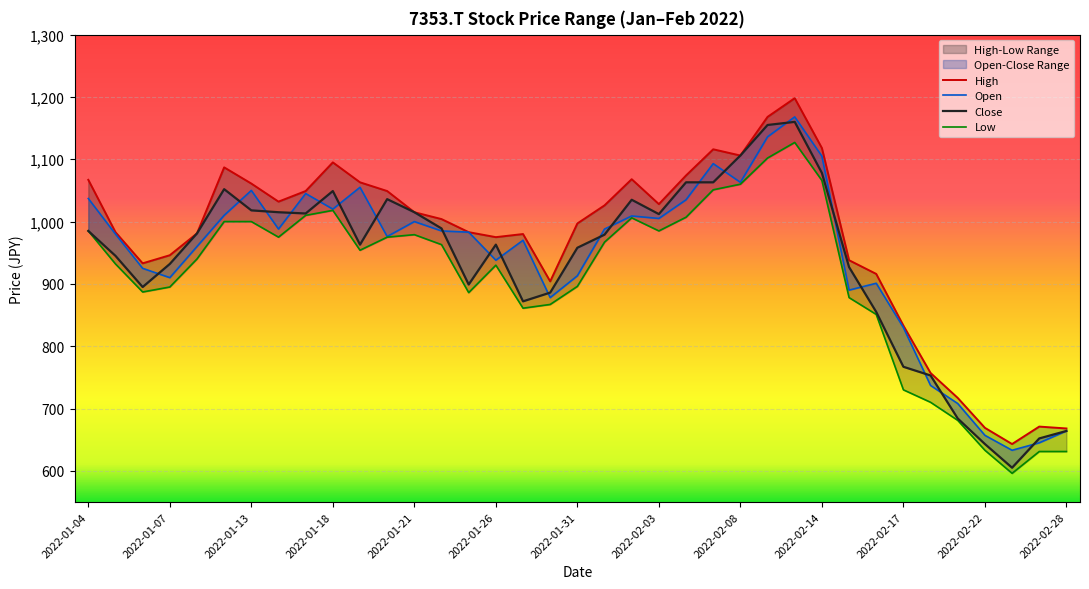

The High series shows 1486 at 2022-02-17. True or false?

False